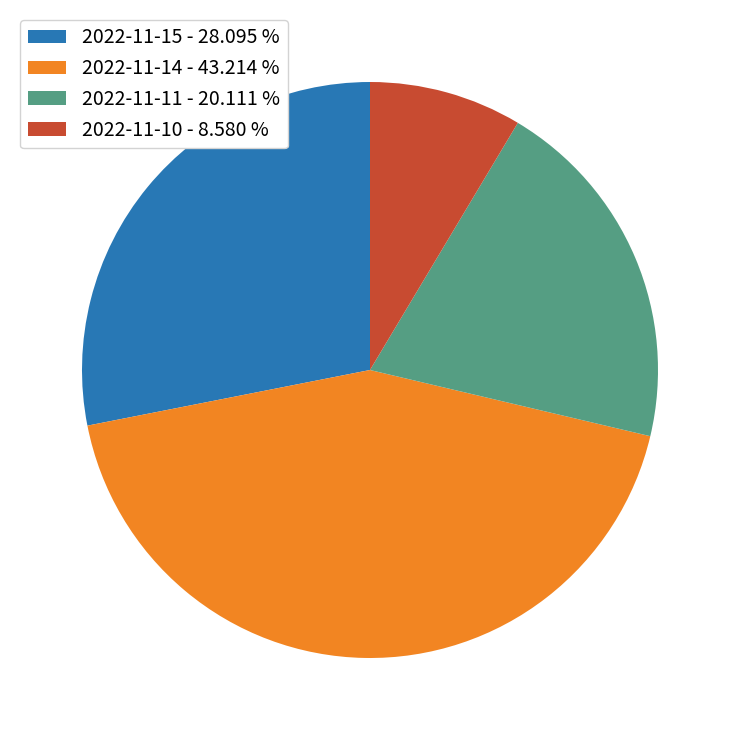

Rank the categories by value from highest to lowest.

2022-11-14, 2022-11-15, 2022-11-11, 2022-11-10